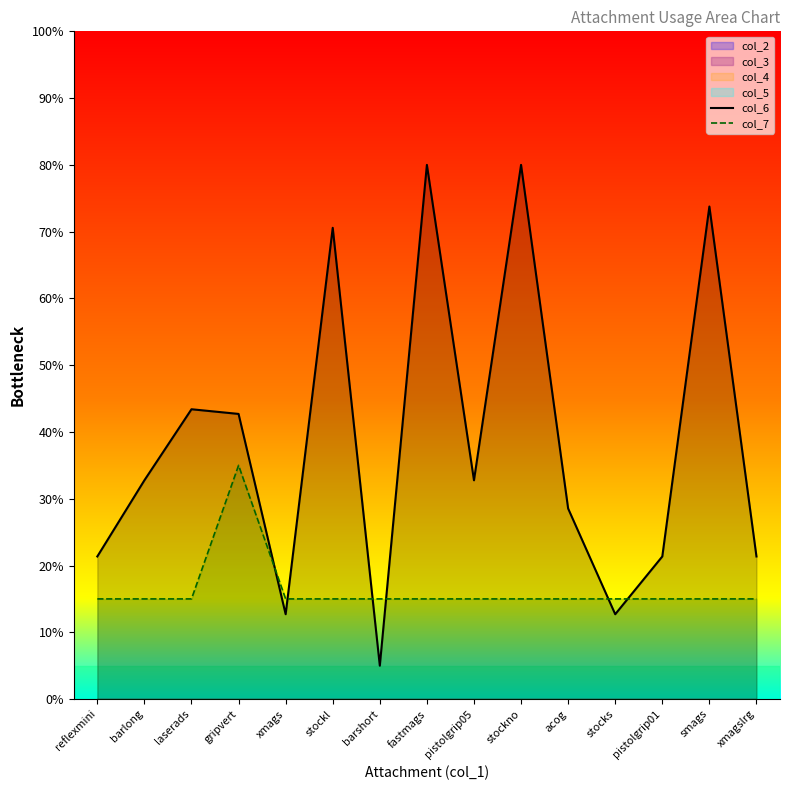

What is the average value of the col_7 series?

16.3